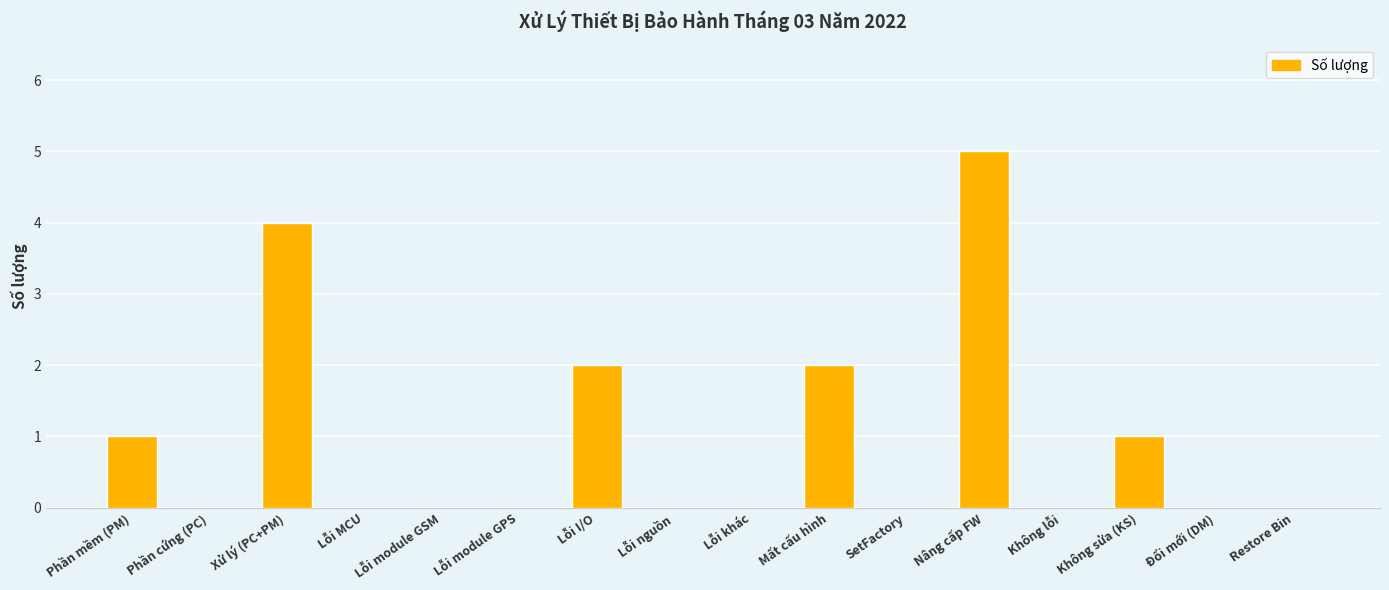

What is the sum of all values?

15